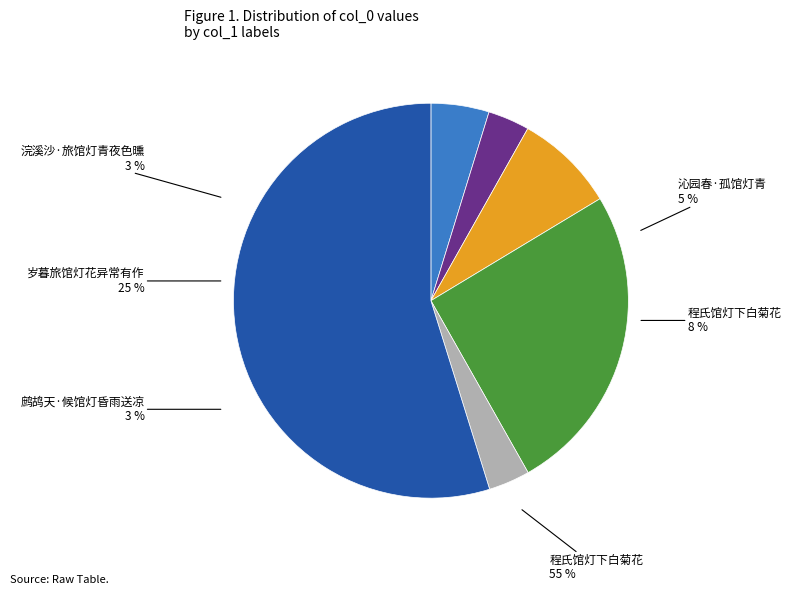

Count the number of slices in the pie.

6